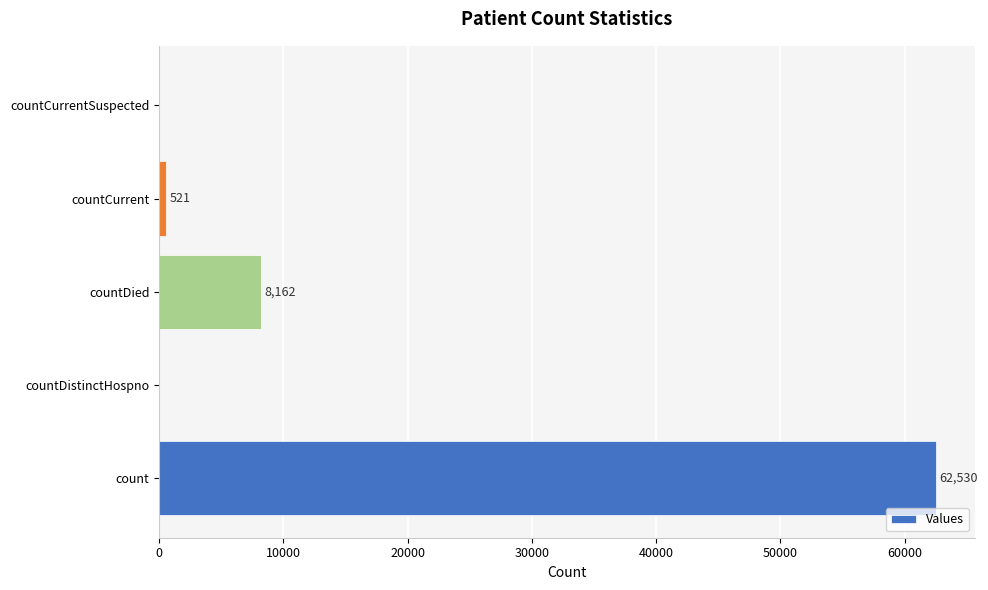

What is the sum of all values?

71213